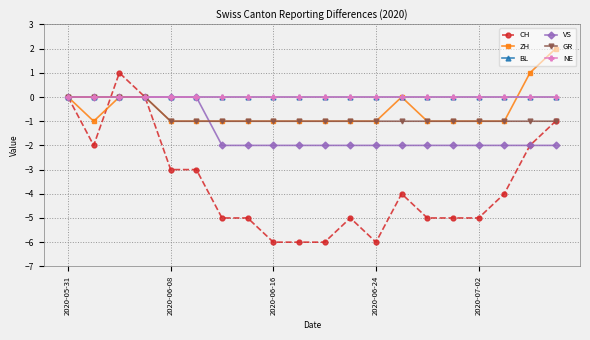

Where is GR nearest to the value 0?

2020-05-31